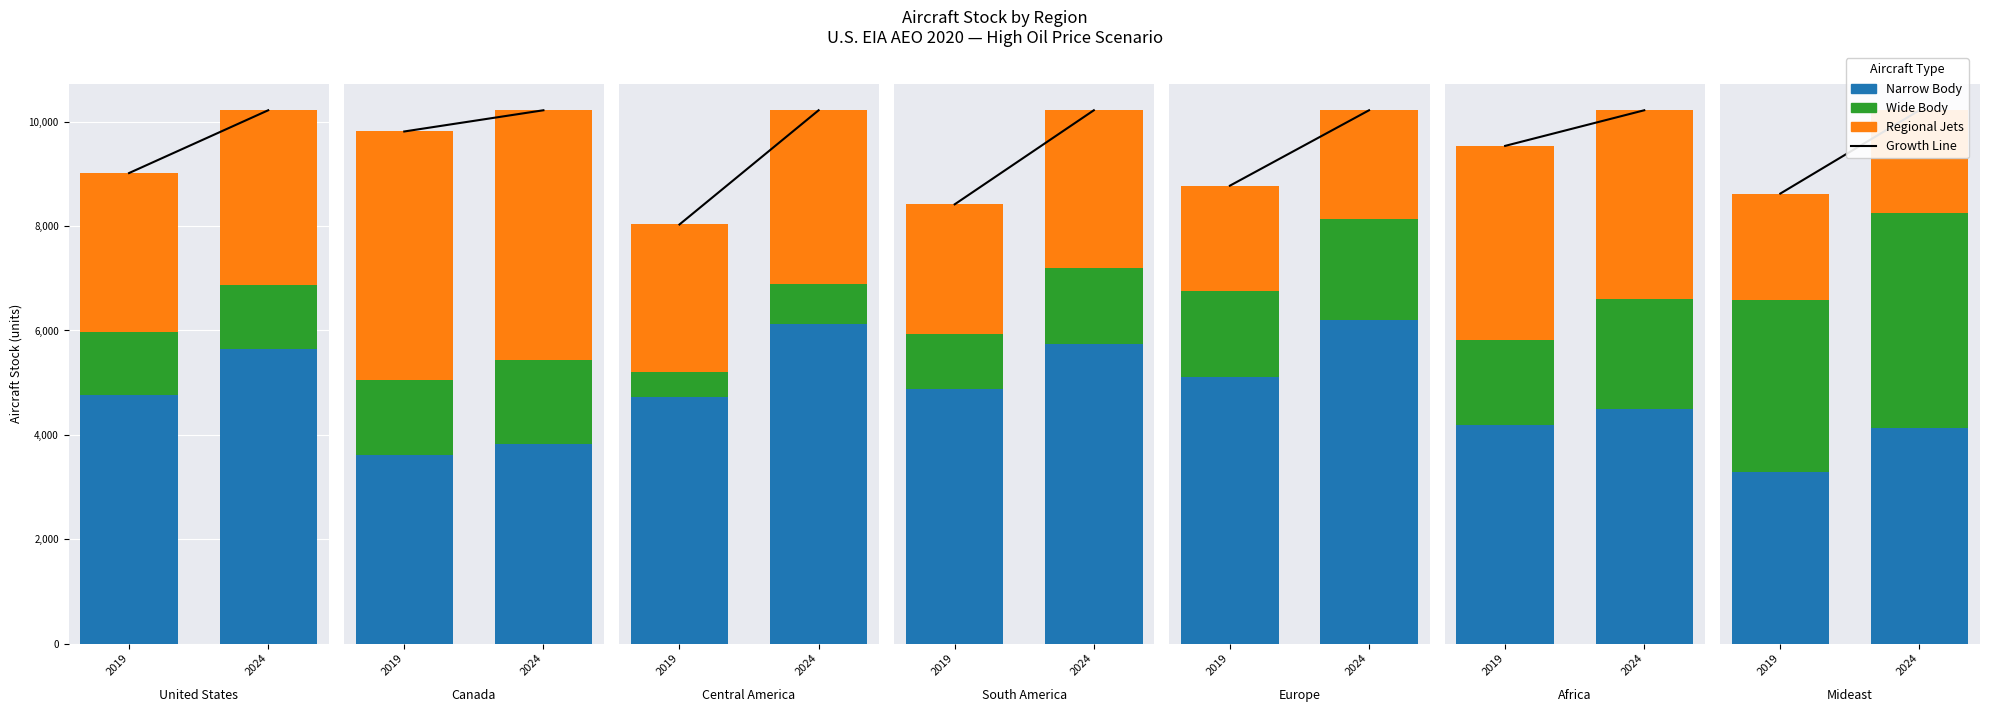

The value of Narrow Body at 2024 is 684.9. True or false?

False